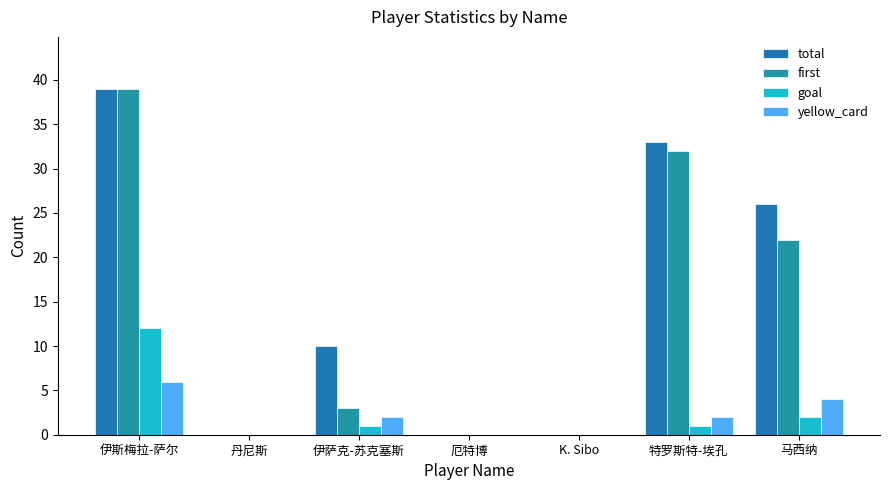

The value of first at 马西纳 is 22. True or false?

True